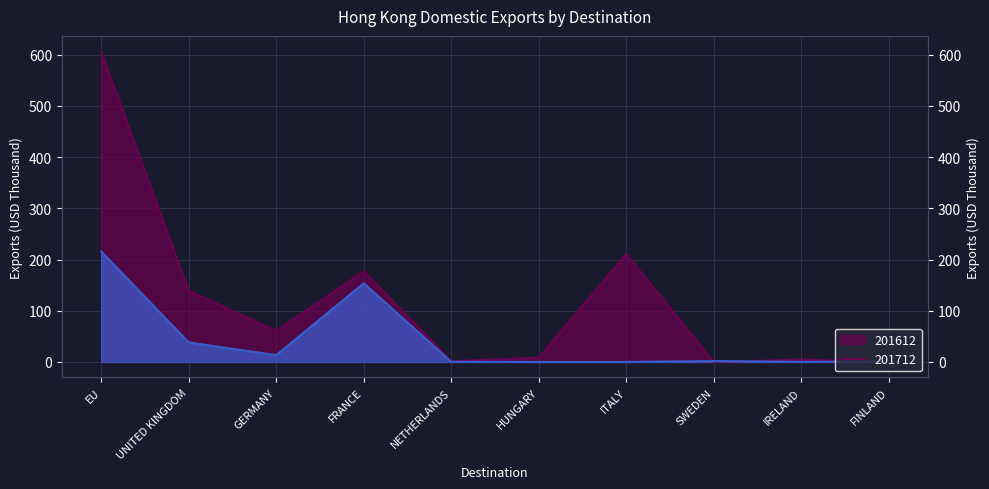

Where is the first local maximum for 201712?

FRANCE